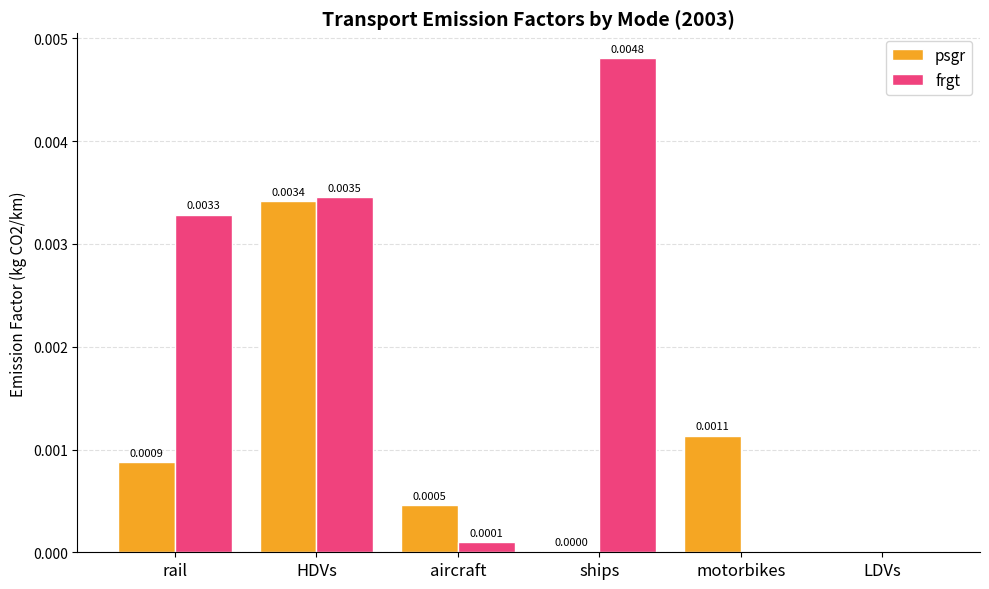

Which category has the highest value in the psgr series?

HDVs